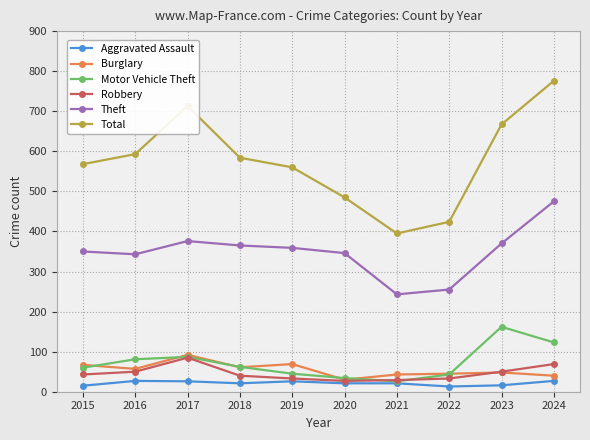

True or false: Robbery has a value of 40 at 2018.

True